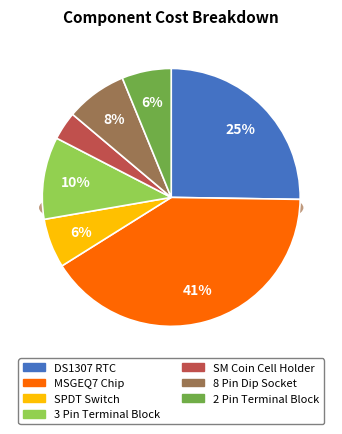

What portion of the pie excludes SM Coin Cell Holder?

96.5%